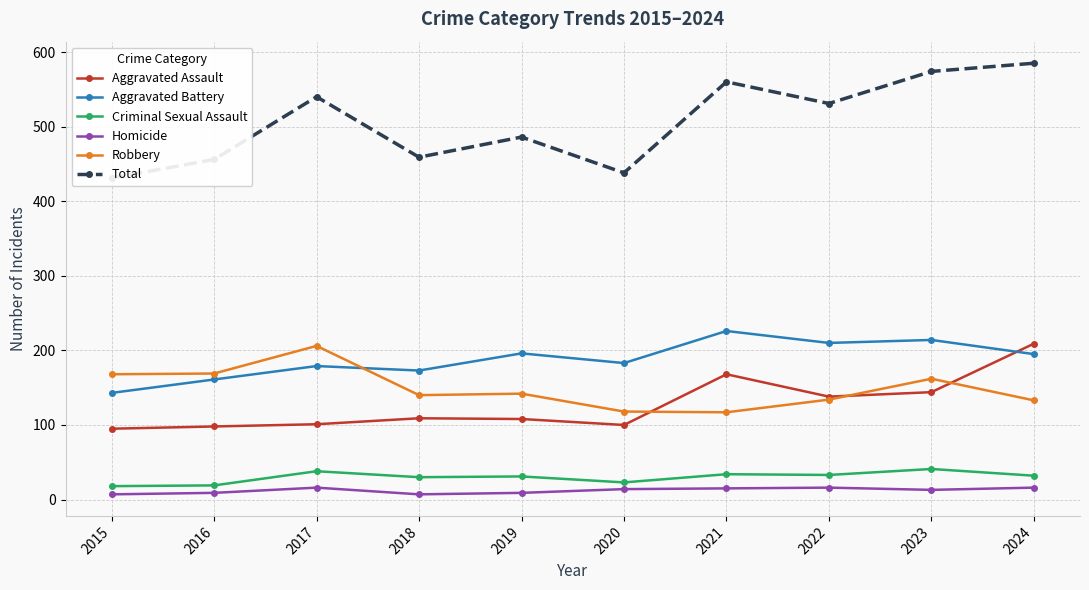

How many lines are shown in the chart?

6